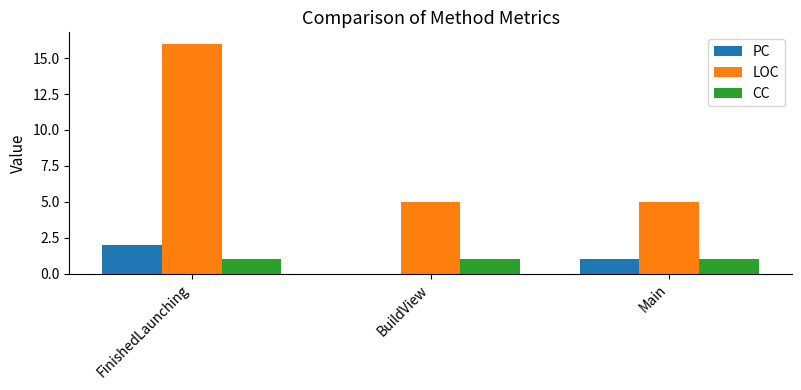

What is the total value across all series at FinishedLaunching?

19